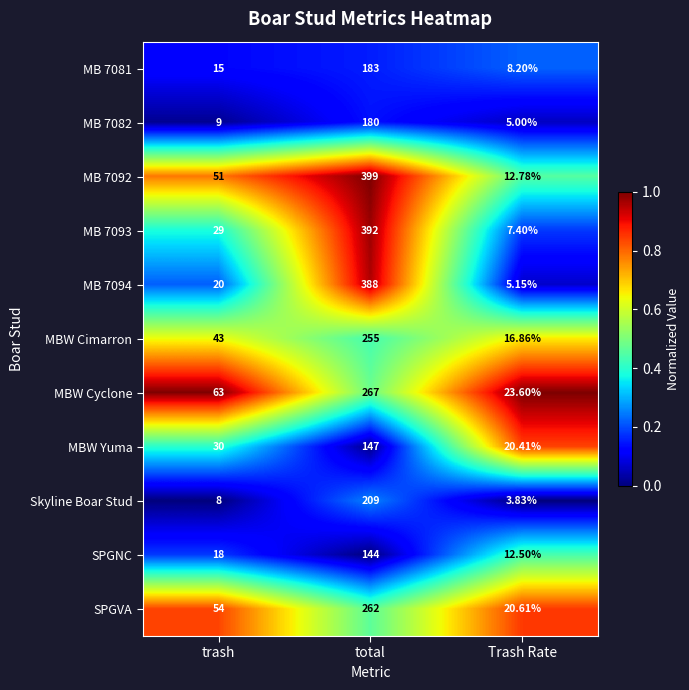

At which category is the sum across all series the highest?

total